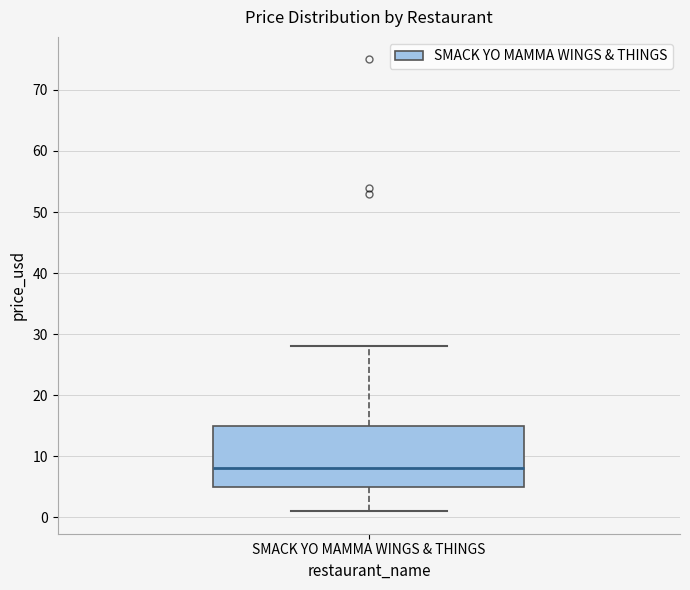

Transcribe this box plot: give where the median line is, the range the box spans, and where the two whiskers end, as read against the y-axis. The values are not printed on the chart, so give them approximately, as read against the axis.

median 8, box 5 to 15, whiskers 1 to 28